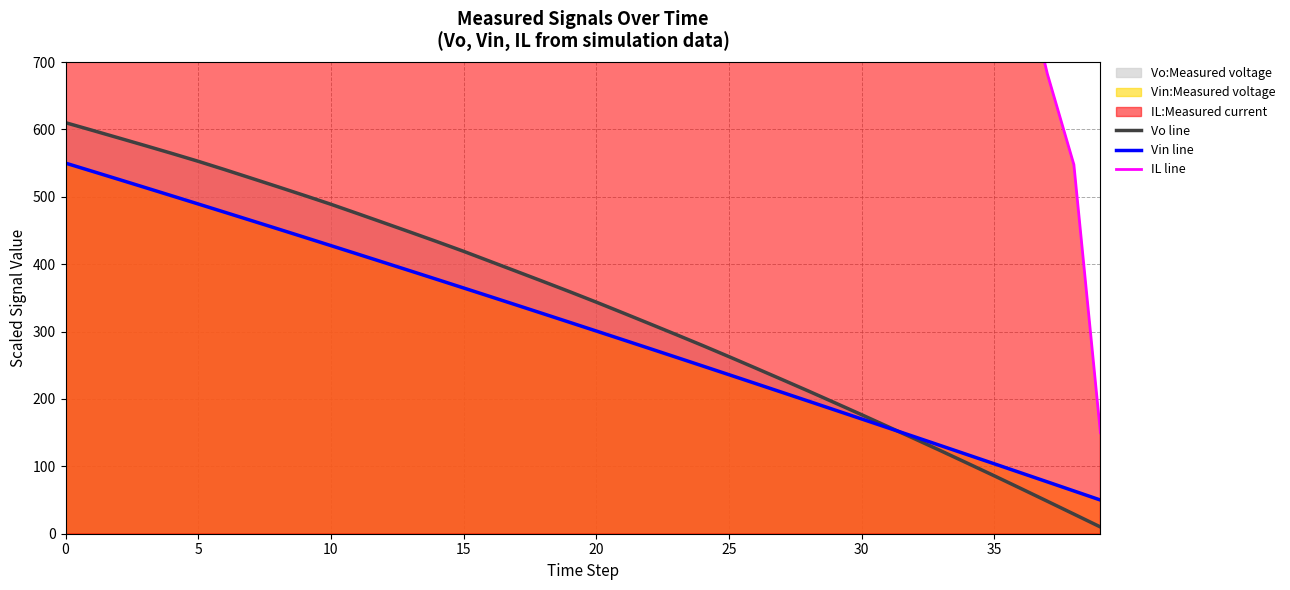

After their last crossing, which series has the higher values: Vo line or Vin line?

Vin line